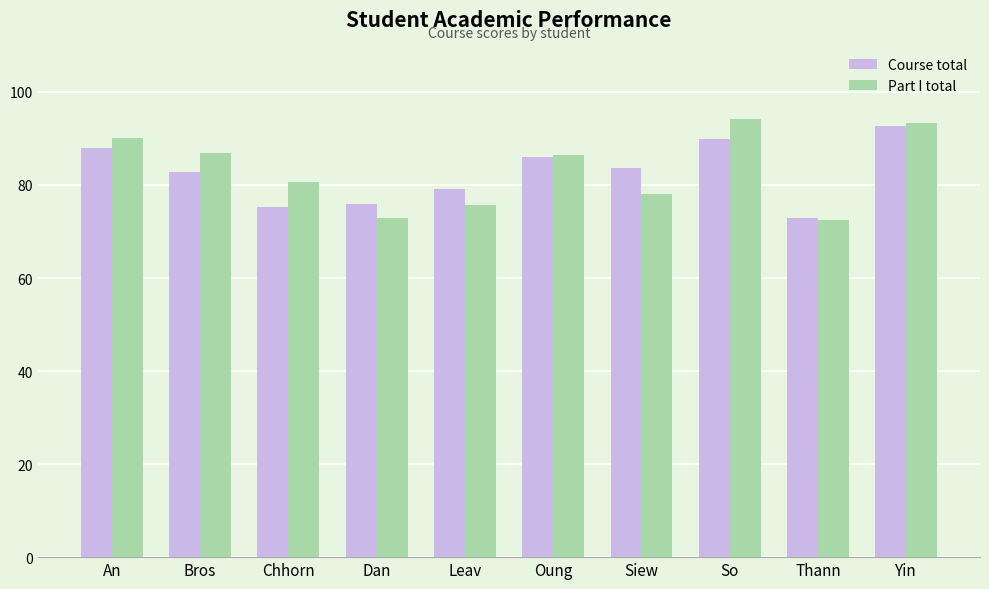

How many data points in Part I total are less than 86?

5